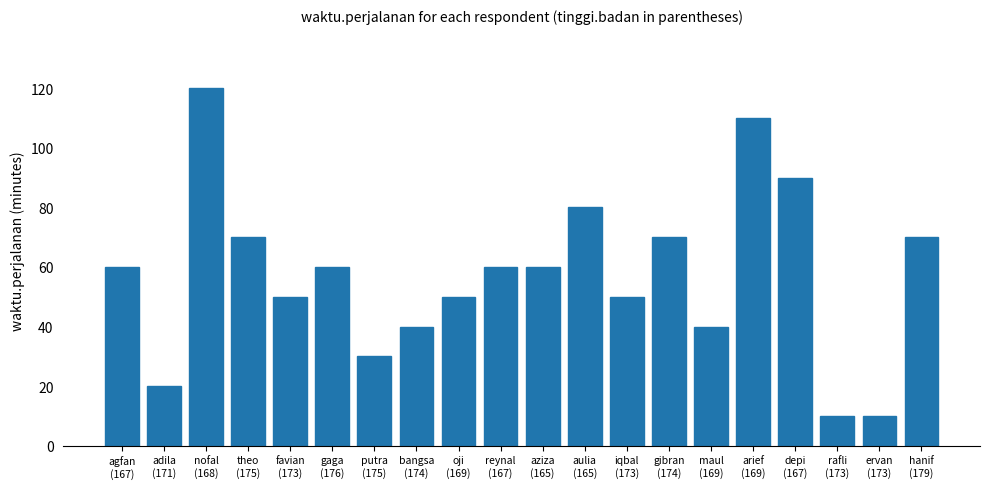

What is the label of the 7th bar from the right?

gibran
(174)